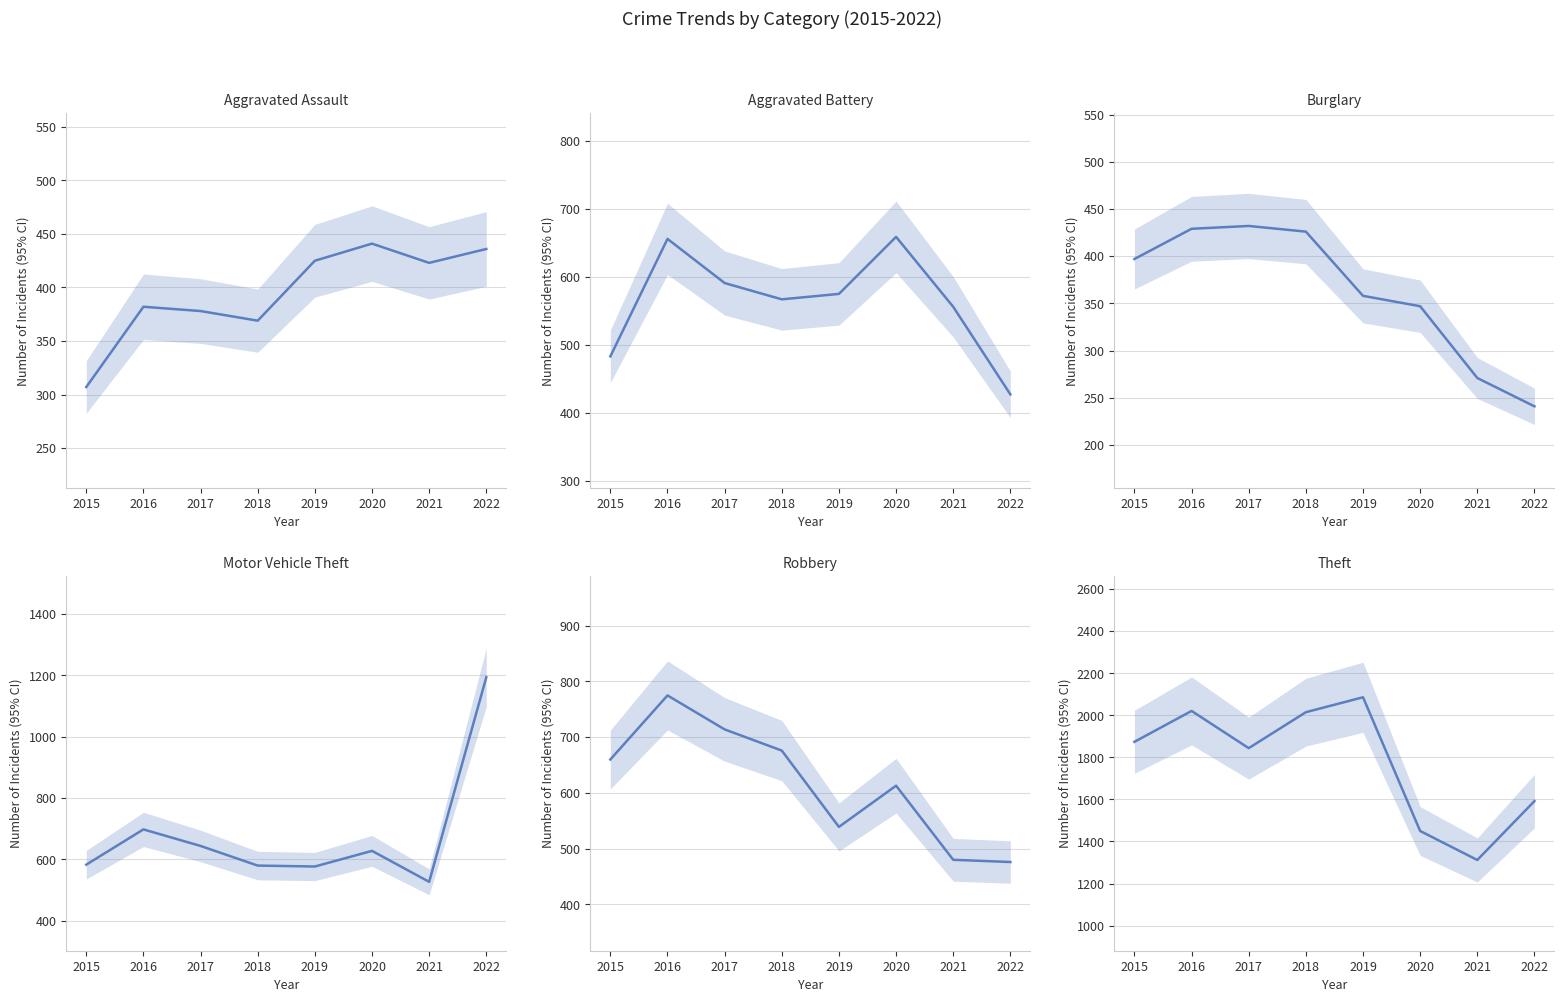

Which category has the lowest value in the Motor Vehicle Theft series?

2021